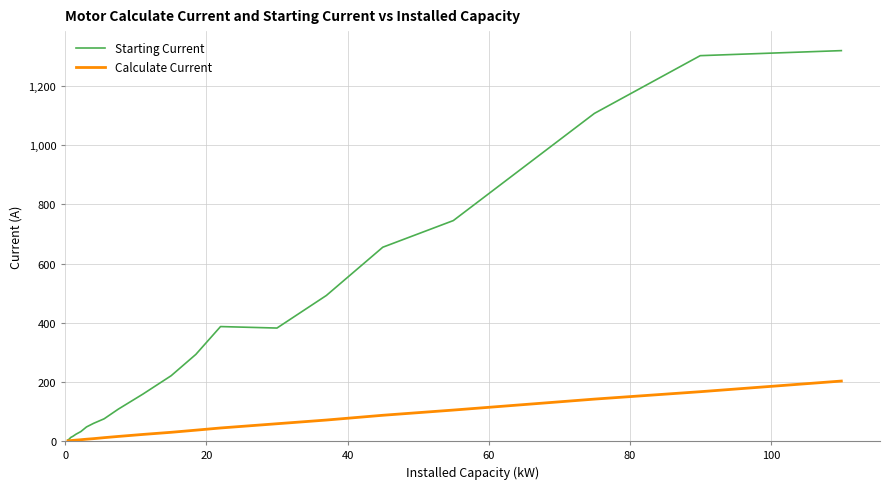

Which series has the largest total across all categories?

Starting Current